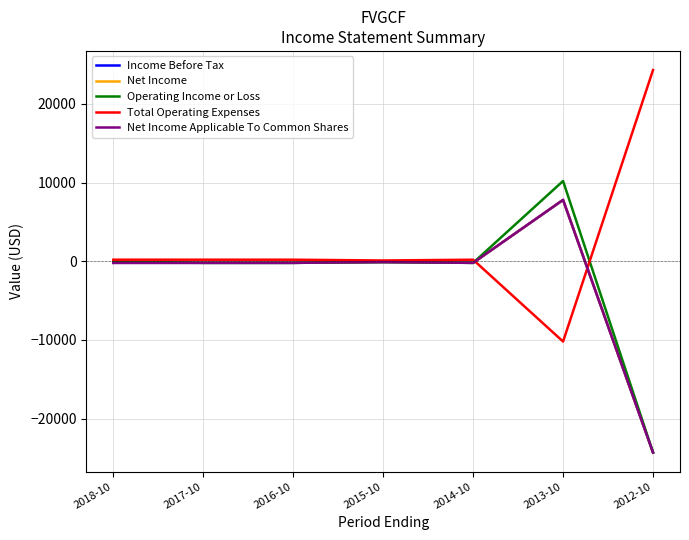

Between 2017-10 and 2012-10, which is larger?

2017-10